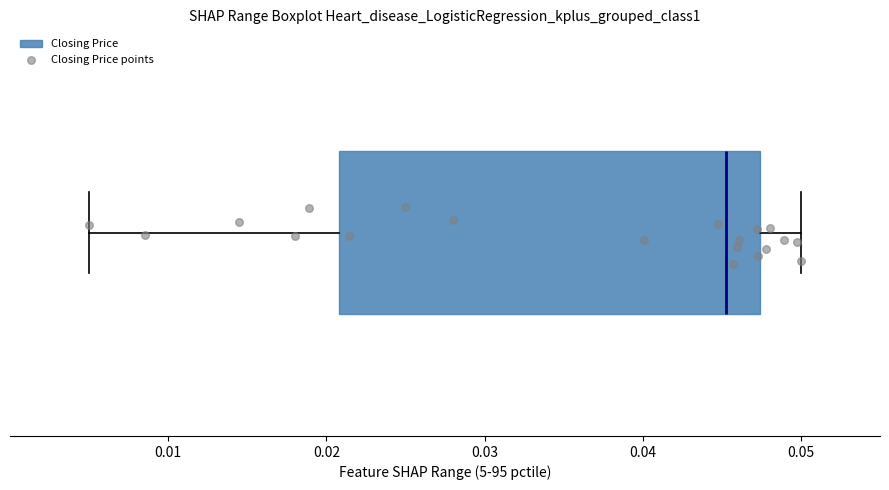

Read this box plot against the x-axis: the position of the median line, the range covered by the box, and the ends of both whiskers. The values are not printed on the chart, so give them approximately, as read against the axis.

median 0.045, box 0.021 to 0.047, whiskers 0.005 to 0.050